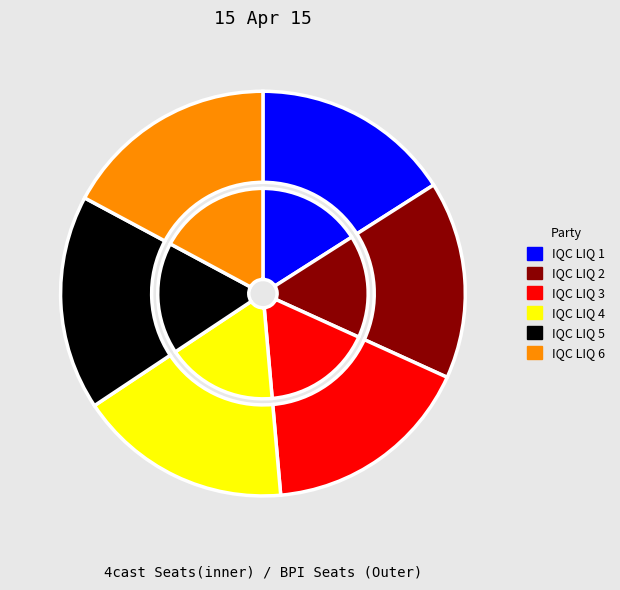

Does IQC LIQ 1 account for over 50% of the chart?

No